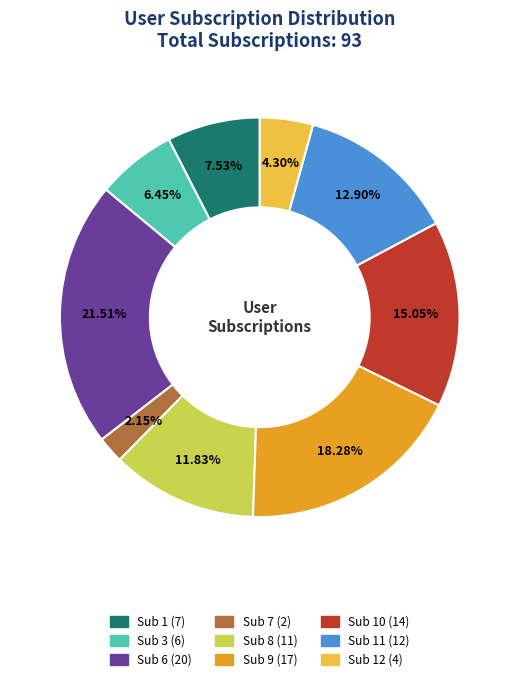

Is there a majority slice in this chart?

No